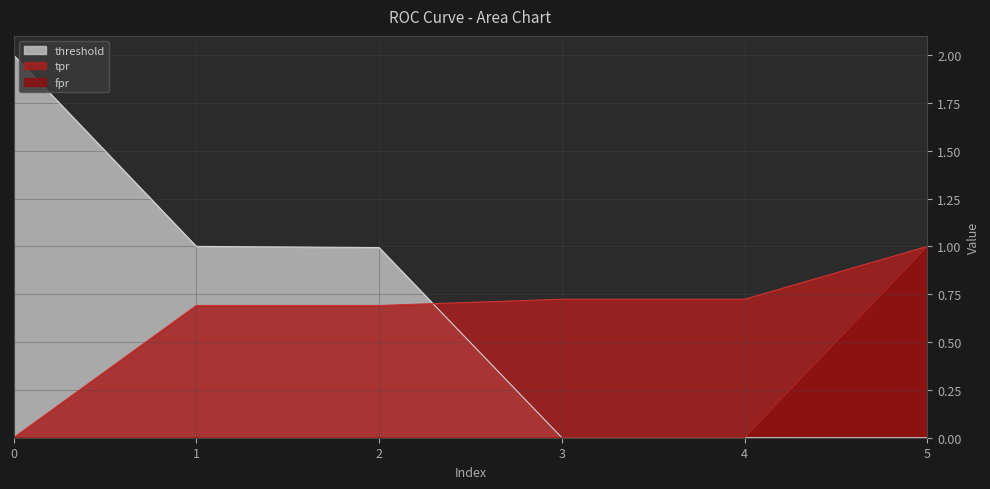

At 0, list the series in order from largest to smallest.

threshold, fpr, tpr